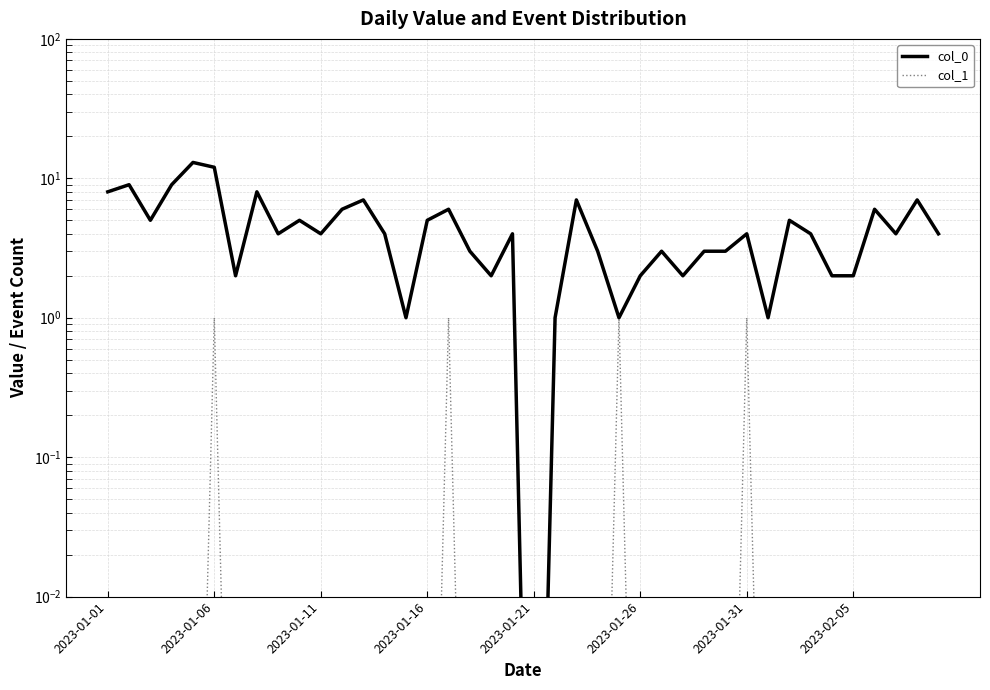

True or false: col_1 and col_0 intersect in this chart.

False